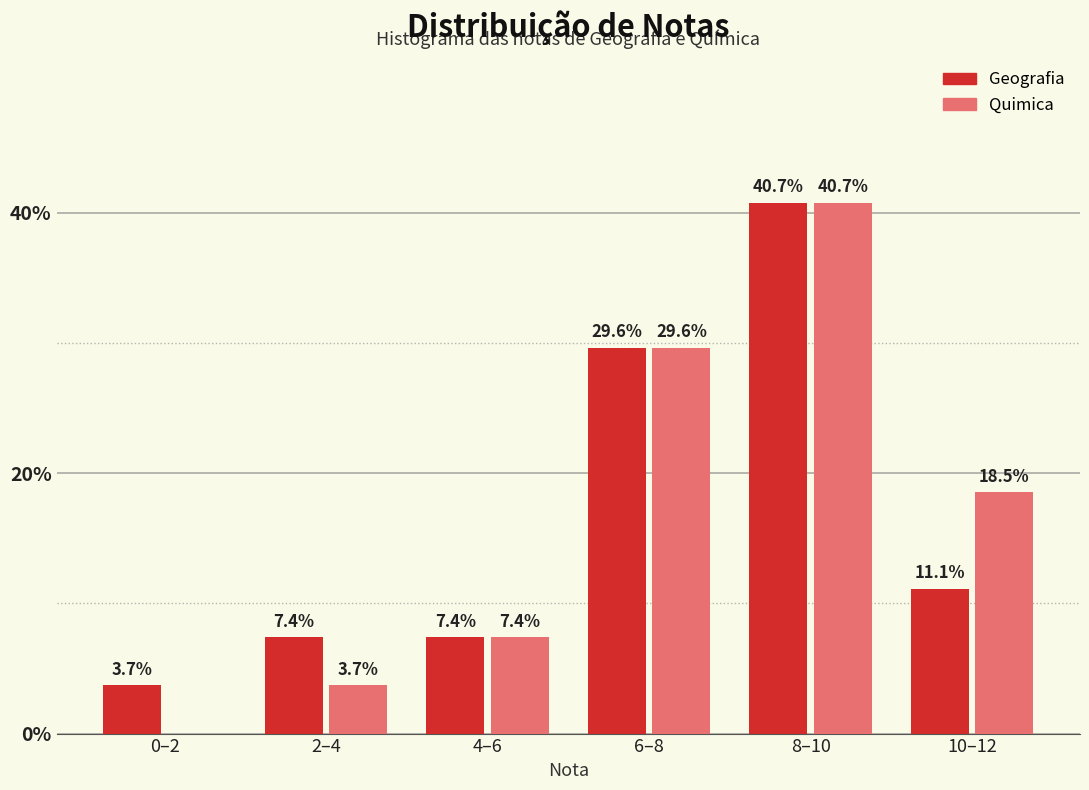

Reading right to left, what are all the values shown in this chart?

Geografia: 10–12=11.1	8–10=40.7	6–8=29.6	4–6=7.4	2–4=7.4	0–2=3.7
Quimica: 10–12=18.5	8–10=40.7	6–8=29.6	4–6=7.4	2–4=3.7	0–2=0.0